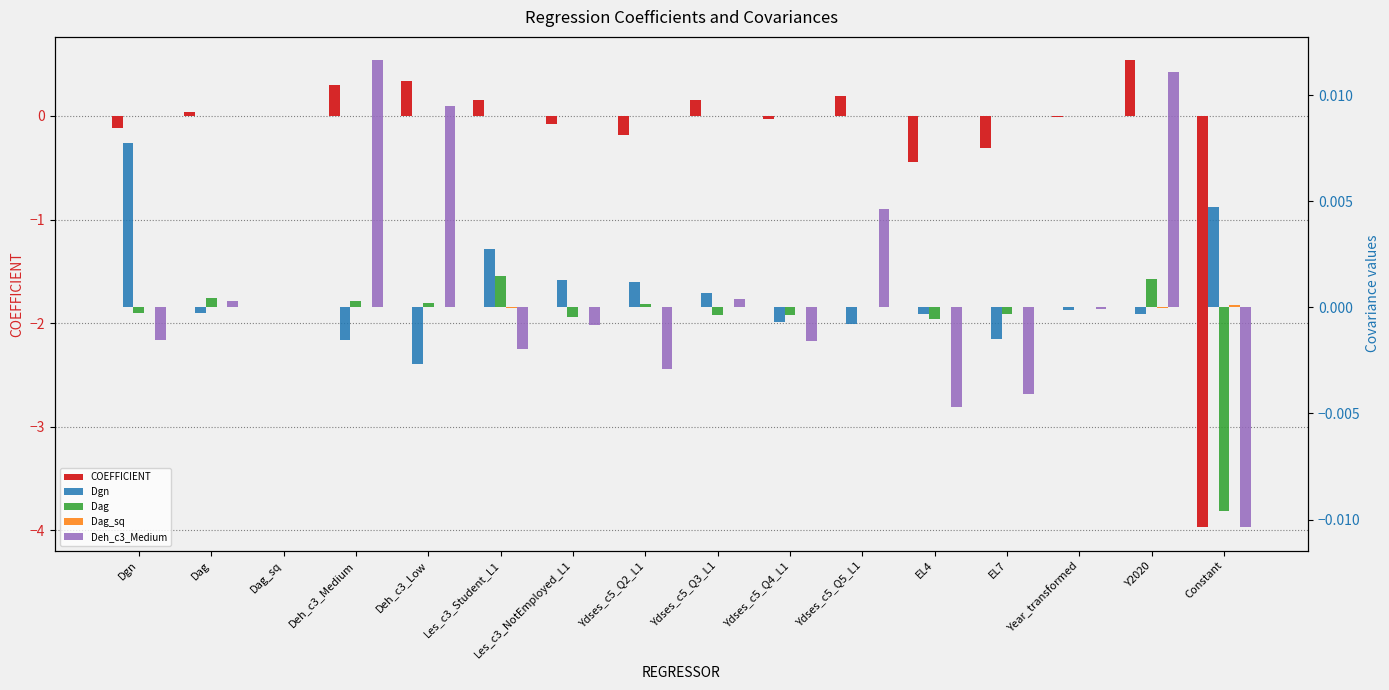

How many values in COEFFICIENT are below zero?

8